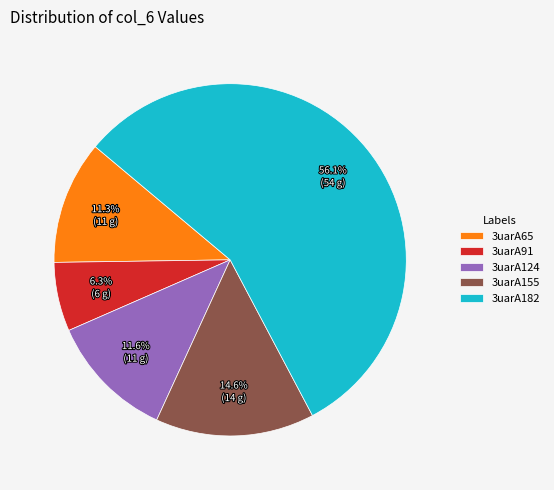

Which slice is the smallest?

3uarA91